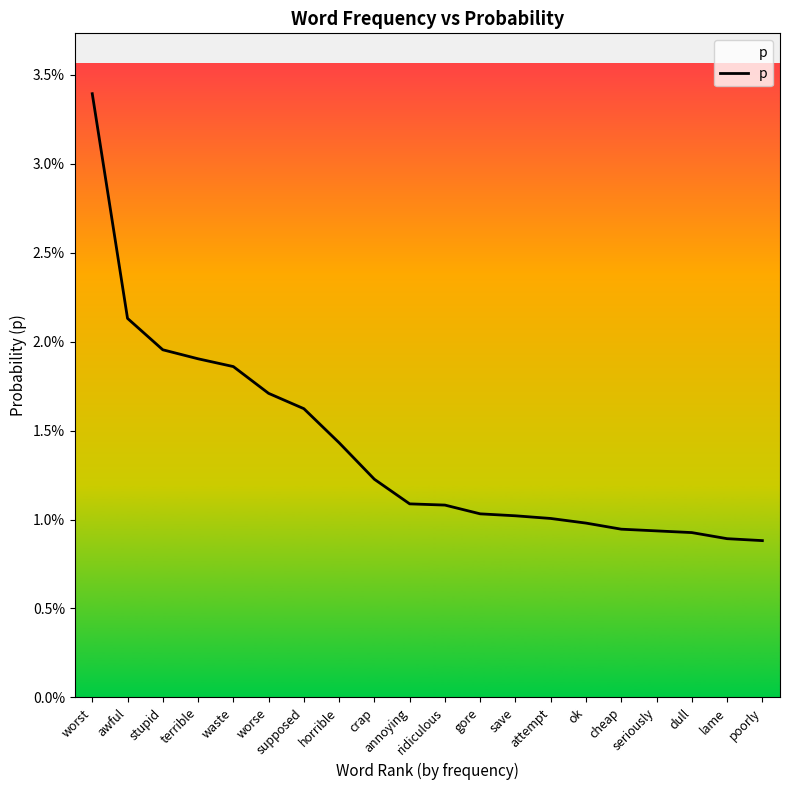

Does the chart have visible grid lines?

No